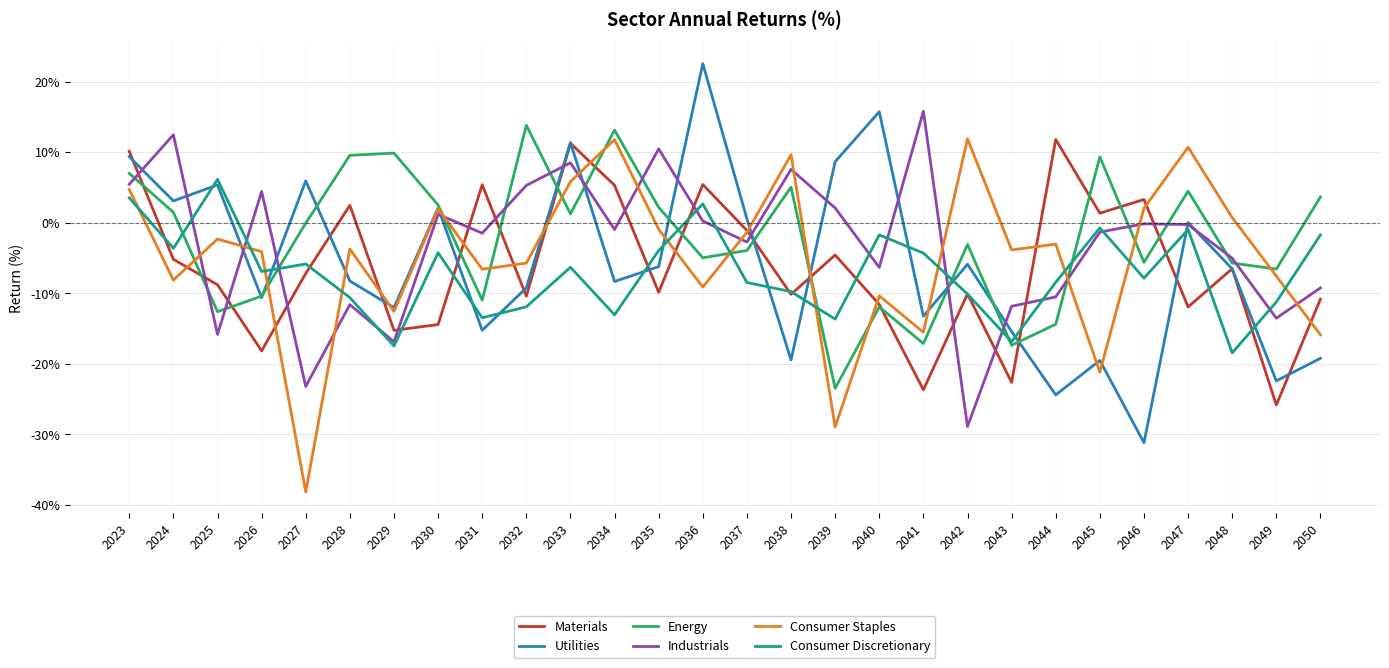

At which label is Industrials closest to -6?

2040